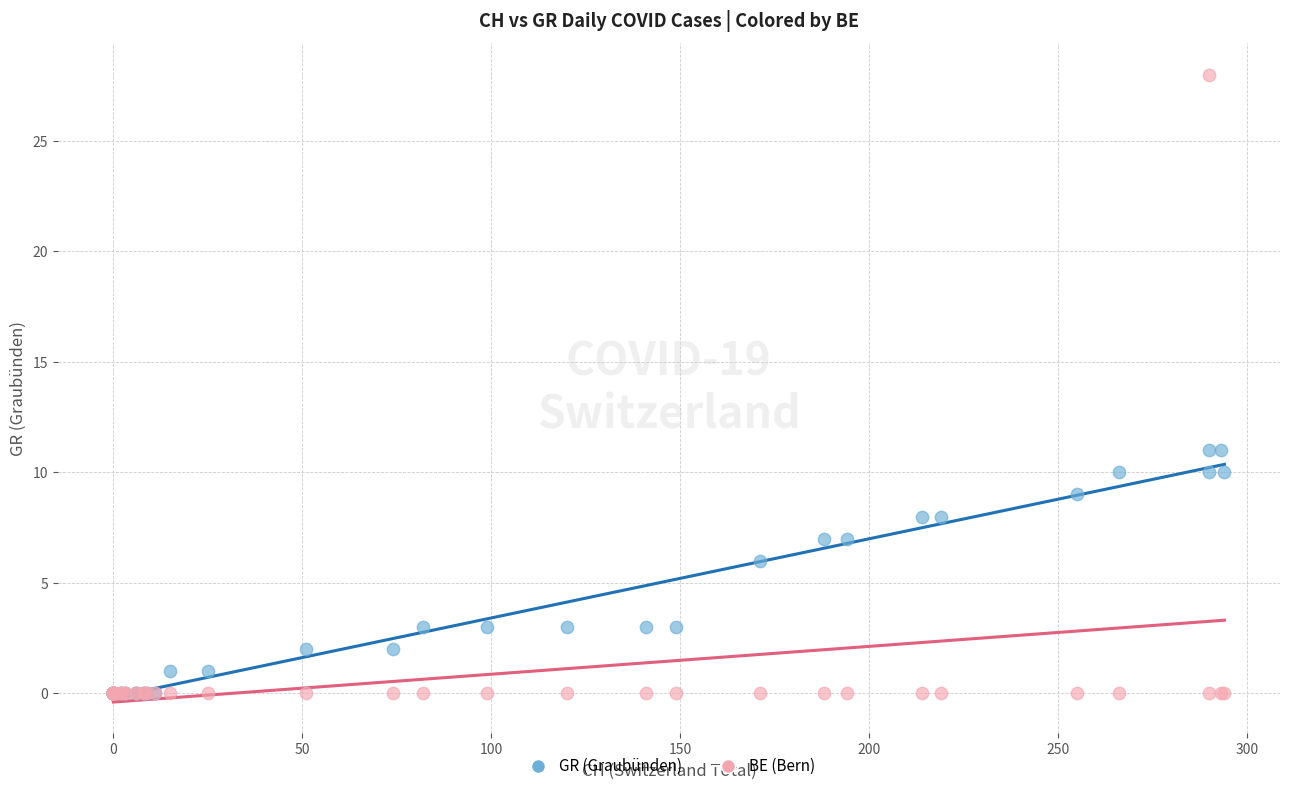

What are all the series names shown in the legend?

GR (Graubünden), BE (Bern)